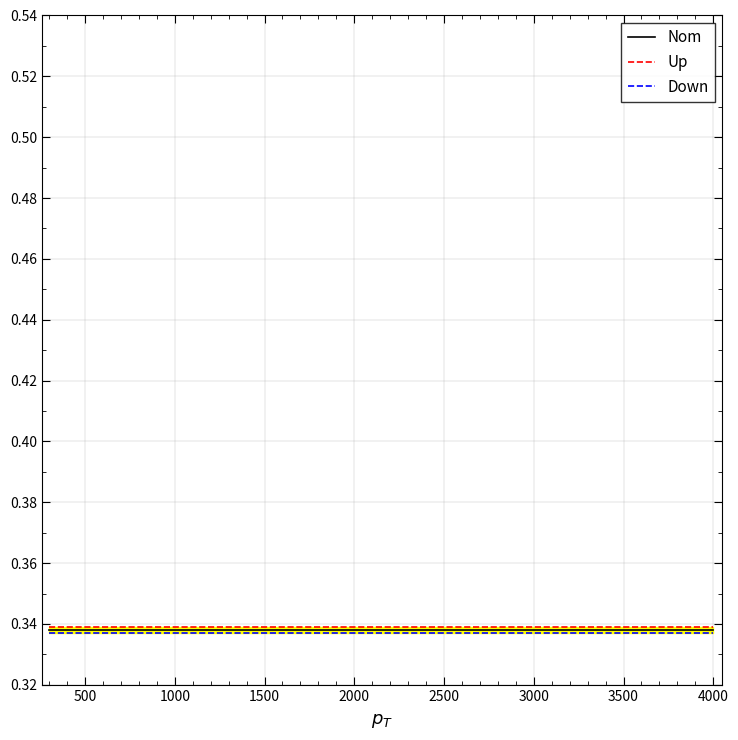

The Up series shows 0.1 at 3500. True or false?

False